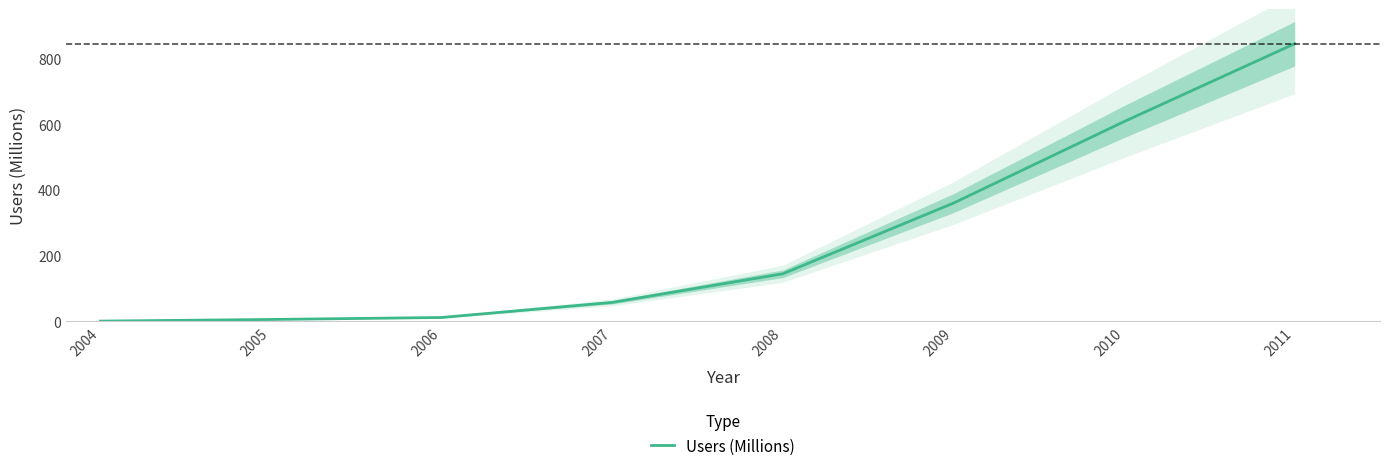

Is it true that the value at 2010 is 608?

True